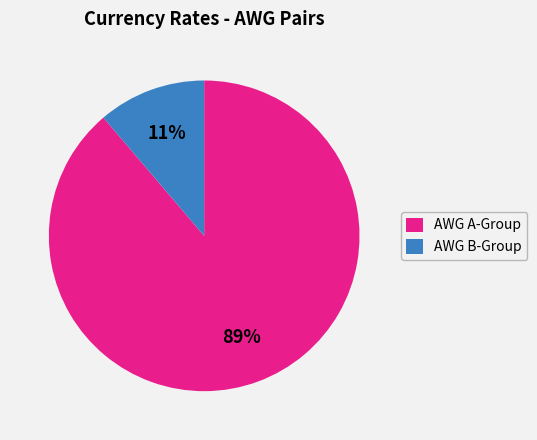

The AWG B-Group slice represents 11% of the pie. True or false?

True